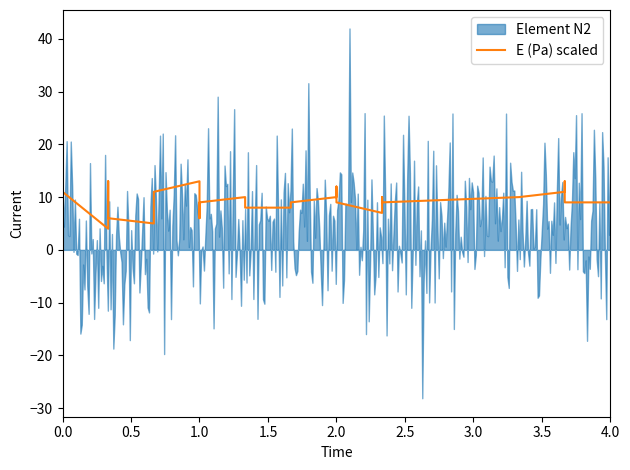

The value at 0.0 is 2. True or false?

False